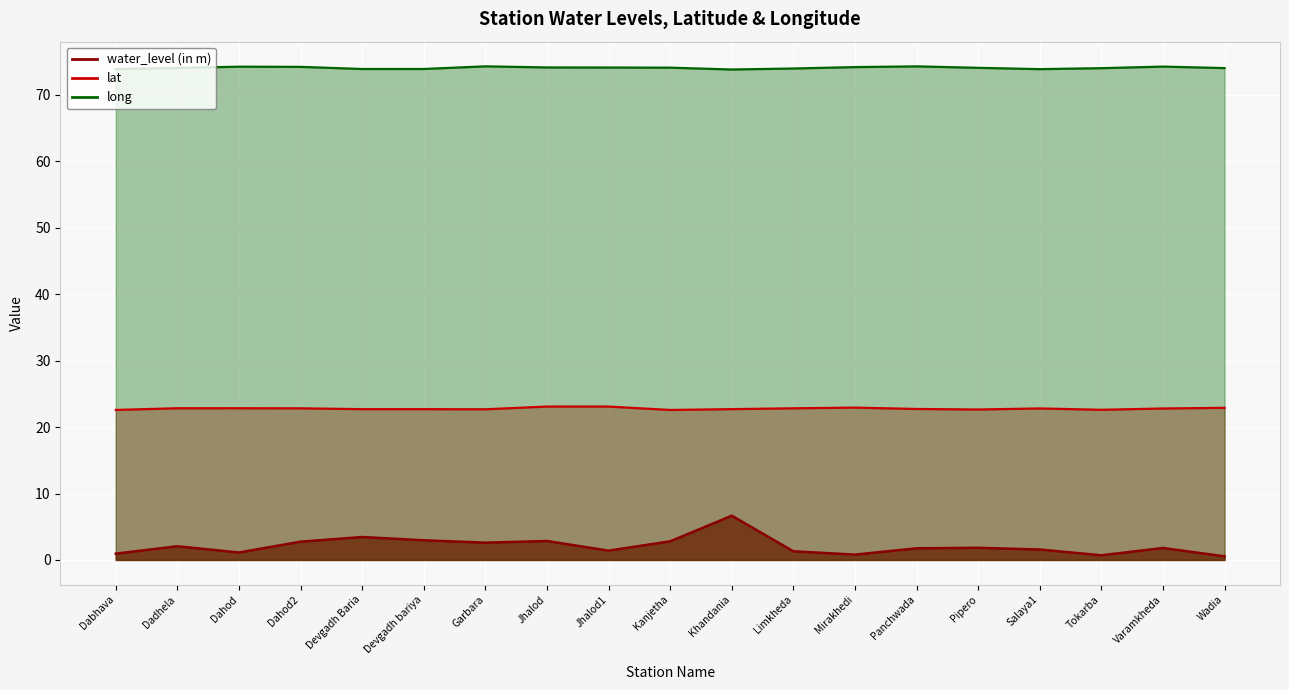

At how many categories does at least one series exceed 13?

19